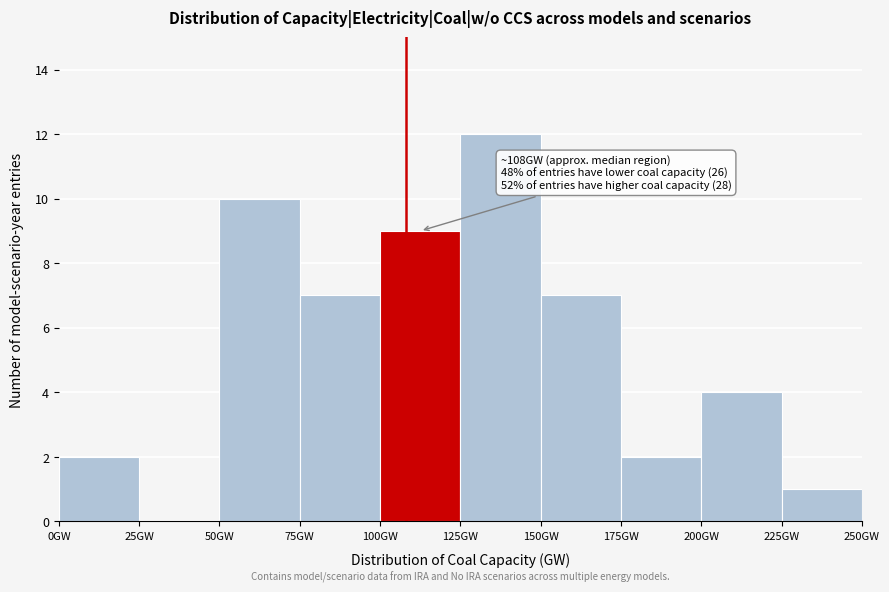

Which range on the x-axis has the tallest bar?

125 to 150